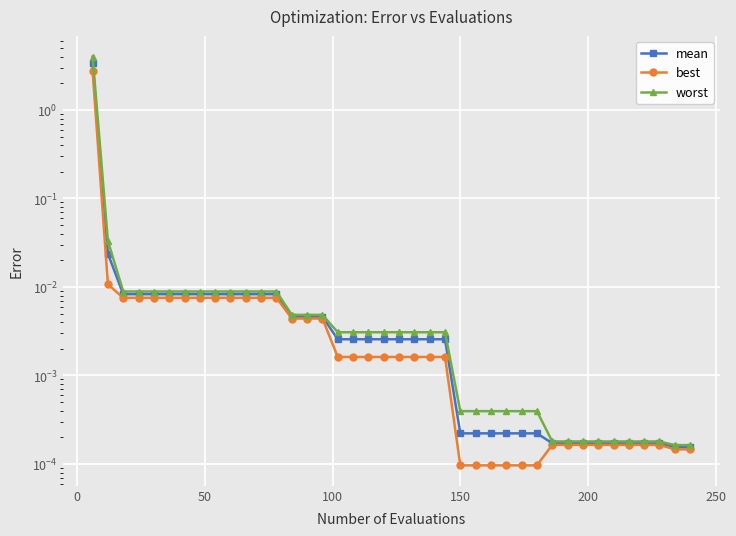

Is this an area chart (filled region under the line)?

No